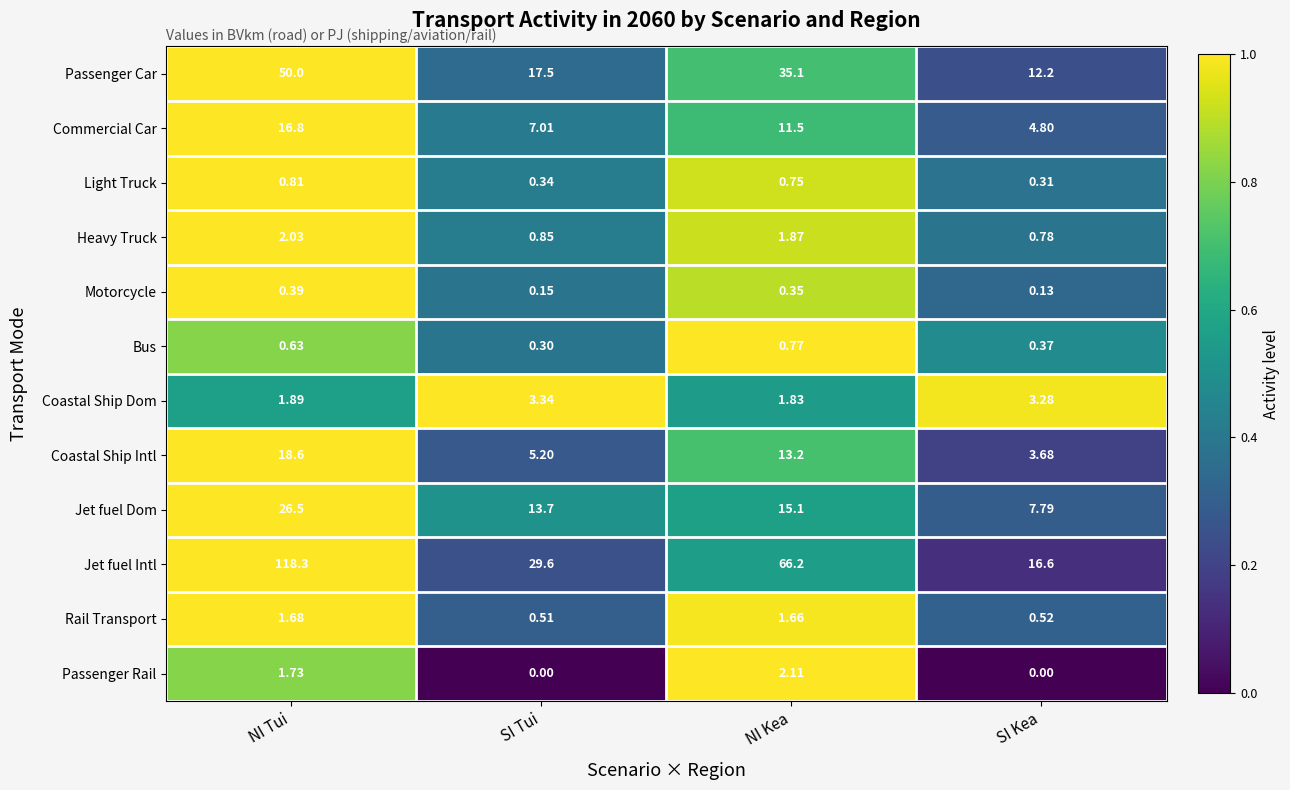

At which label is Jet fuel Dom closest to 17?

NI Kea